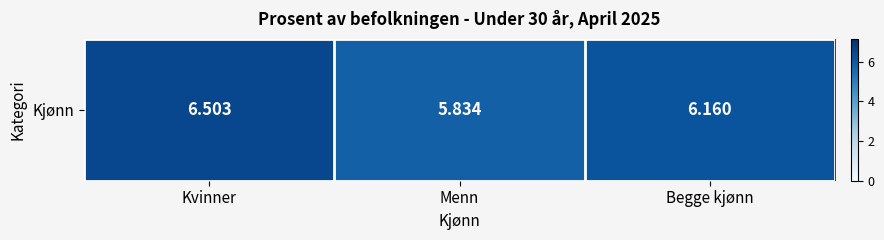

Which has a higher value, Begge kjønn or Kvinner?

Kvinner